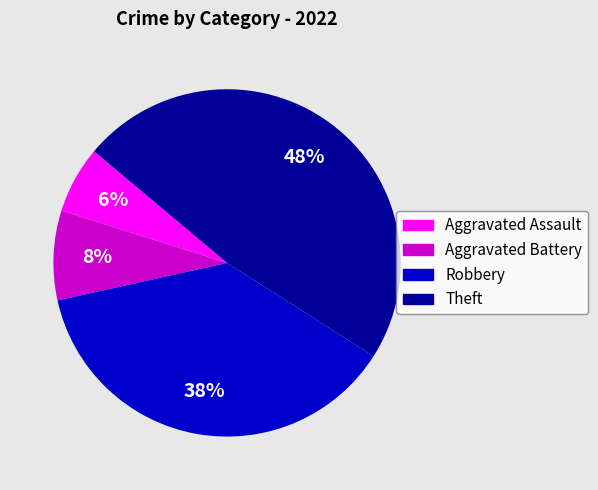

Does any single category account for the majority?

No